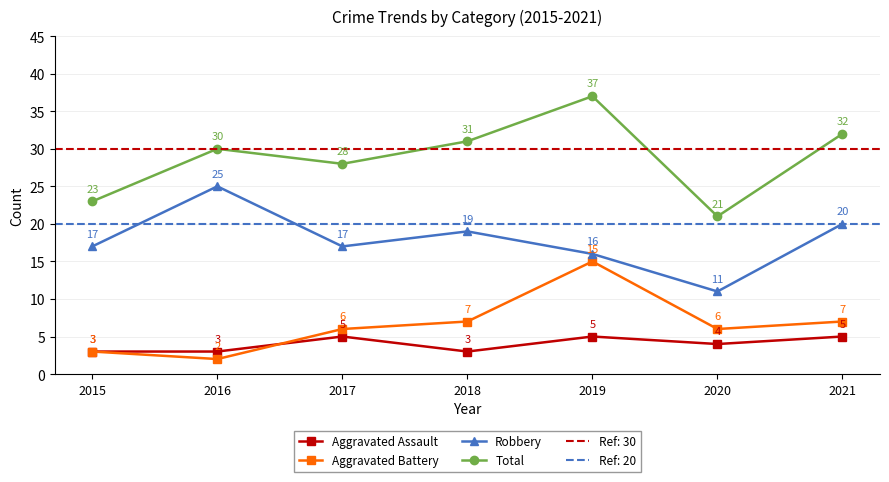

True or false: Total and Aggravated Battery cross at least once.

False